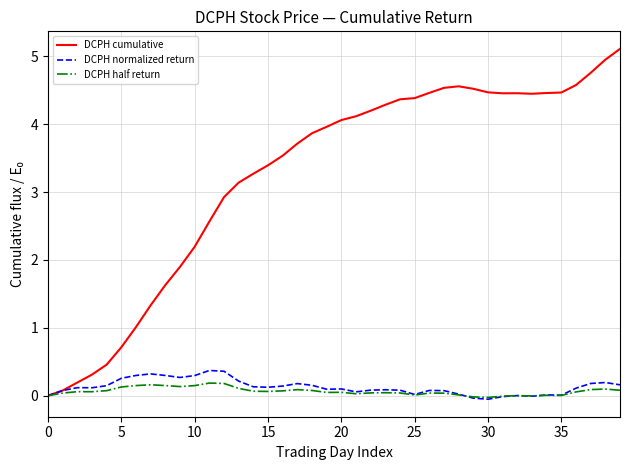

Count the number of data series in this chart.

3